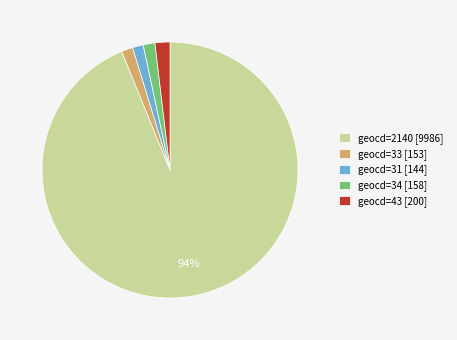

To the nearest percent, what percentage of the pie is geocd=34 [158]?

1%